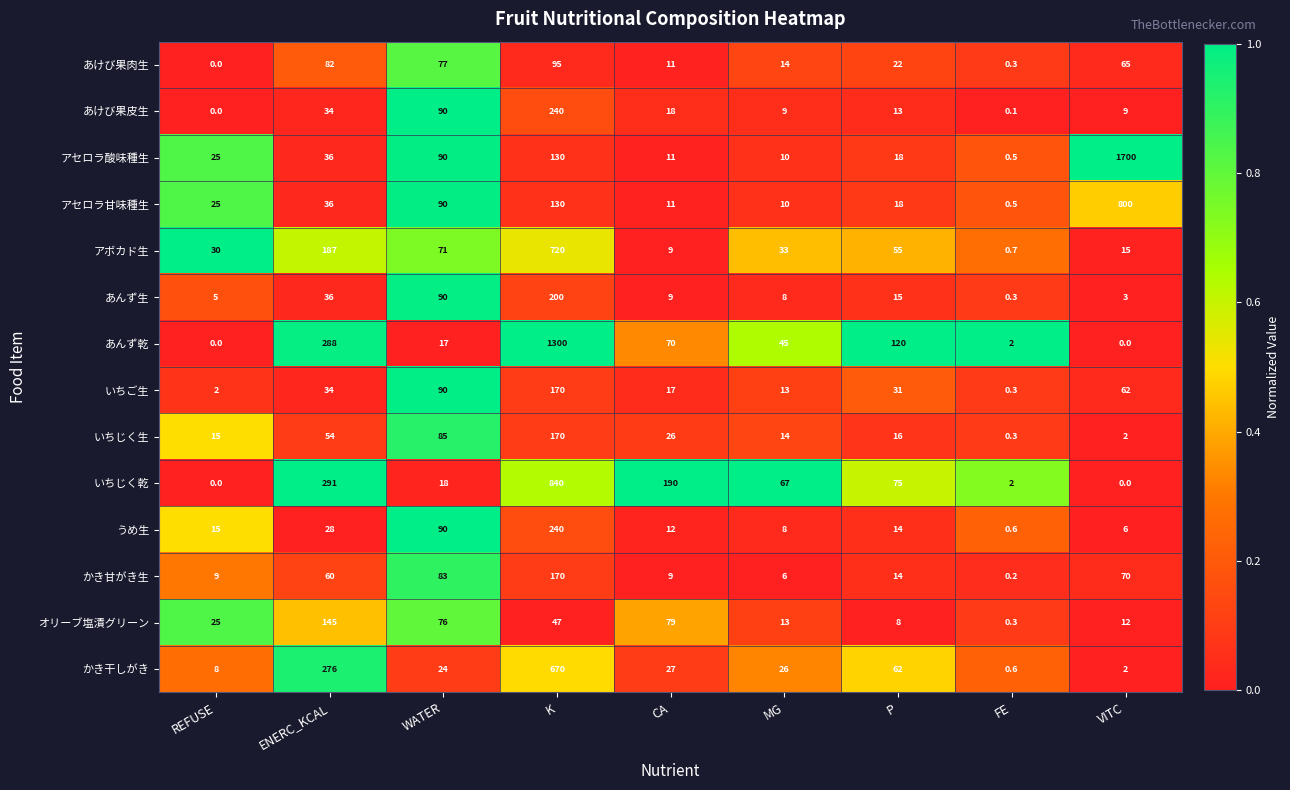

Count the number of data series in this chart.

14